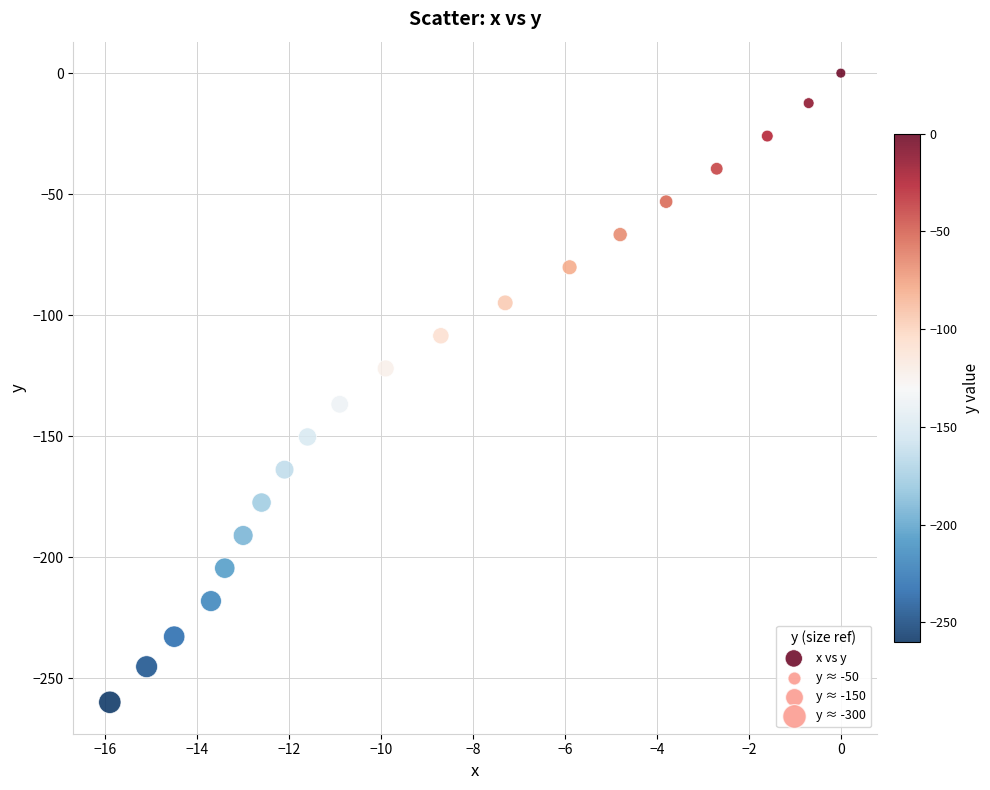

What is the range of X values (max minus min)?

15.9